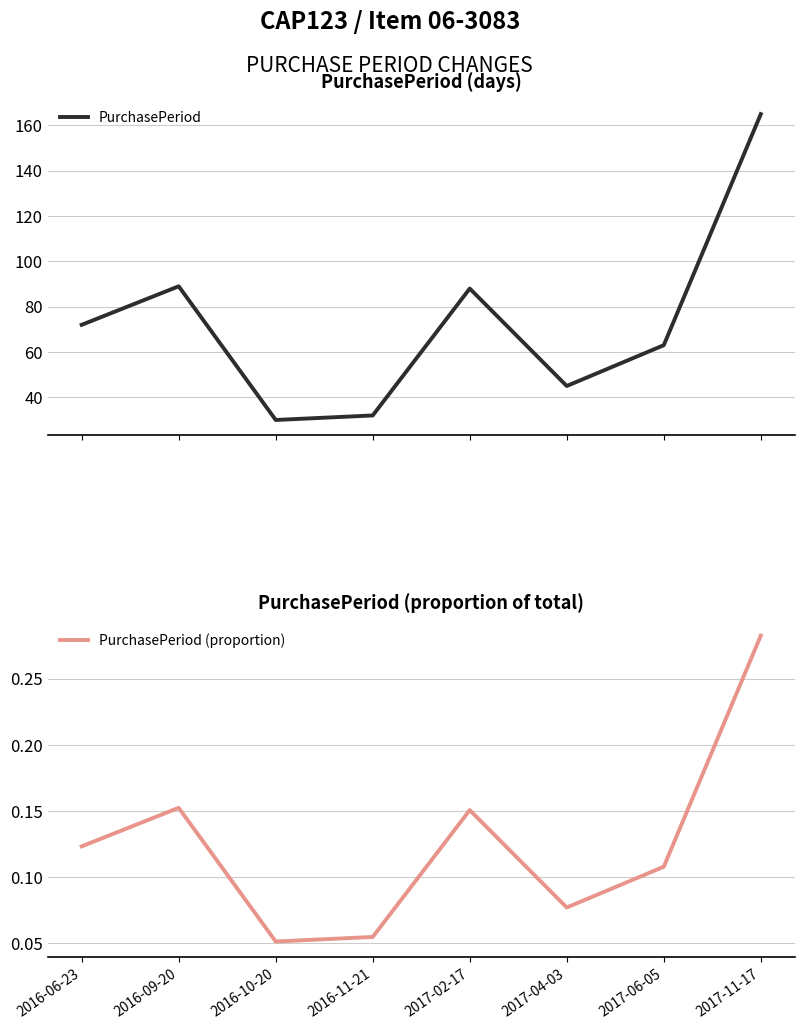

At which label does PurchasePeriod reach its peak?

2017-11-17